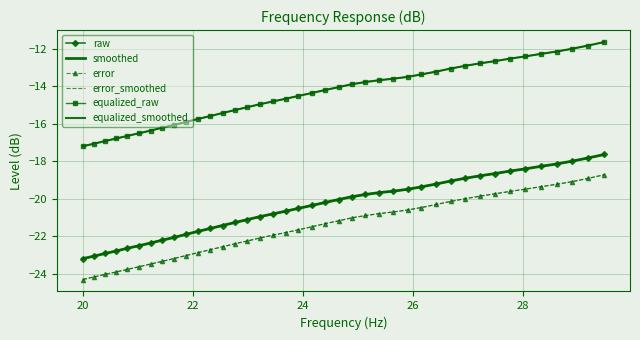

How many data points in raw are above -20?

18